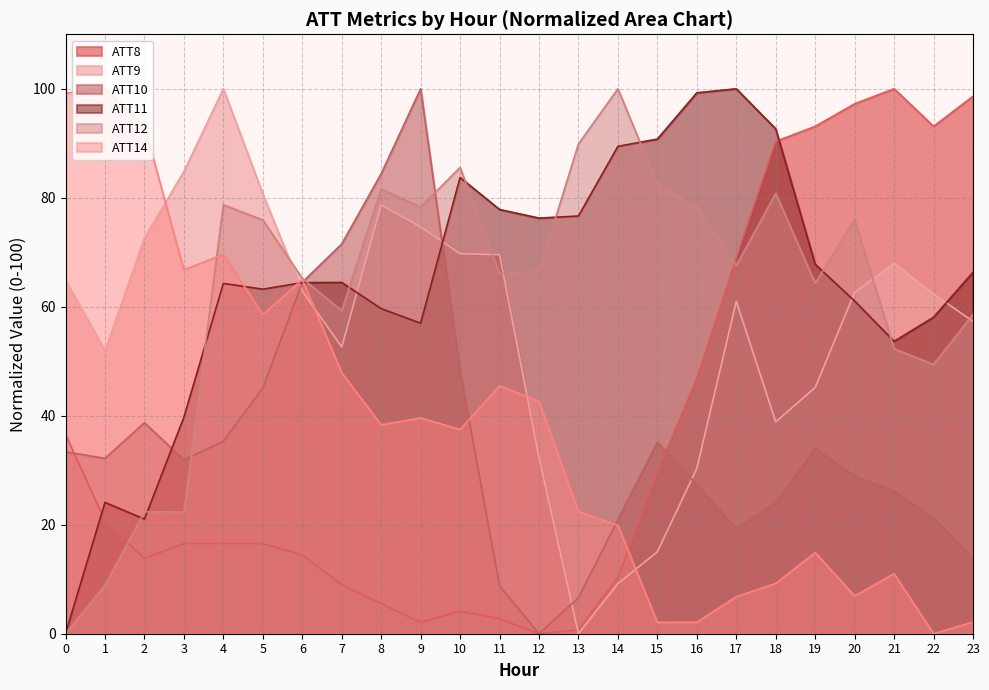

How many lines are shown in the chart?

6